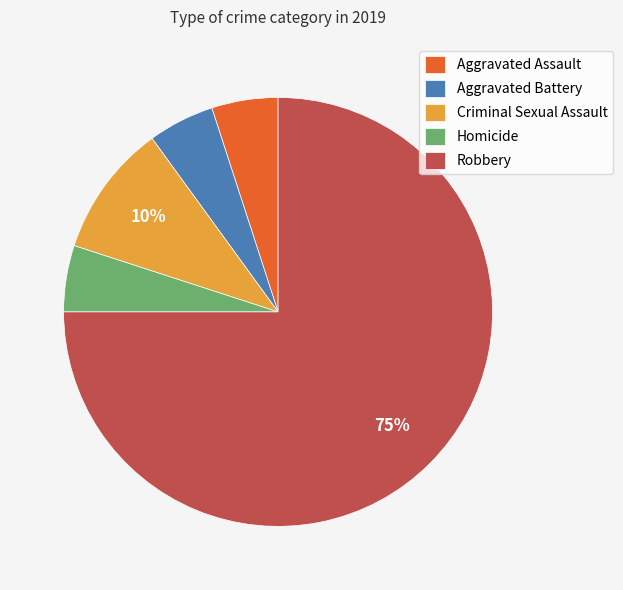

What percentage is the Aggravated Battery slice, to the nearest percent?

5%